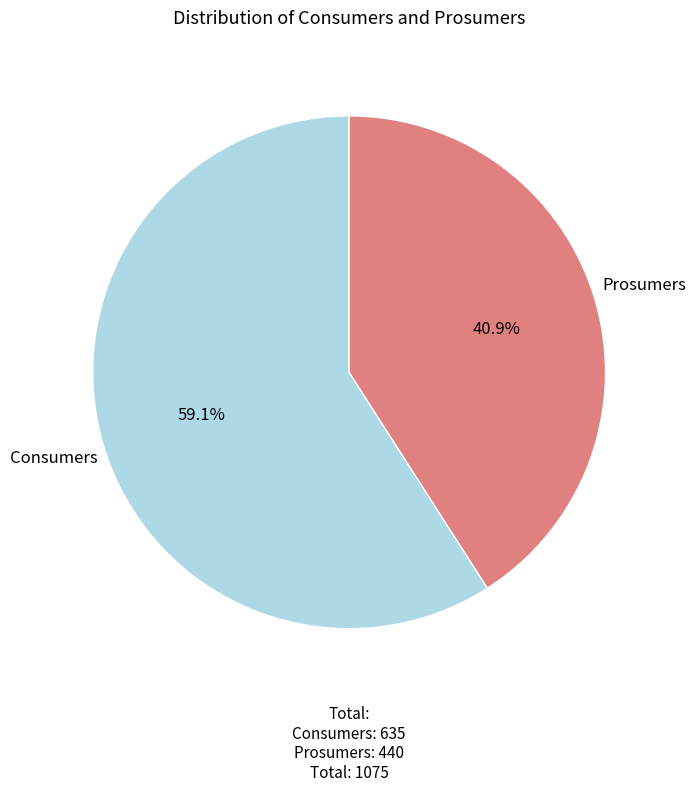

To the nearest percent, what is the difference between the largest and smallest slice percentages?

18%